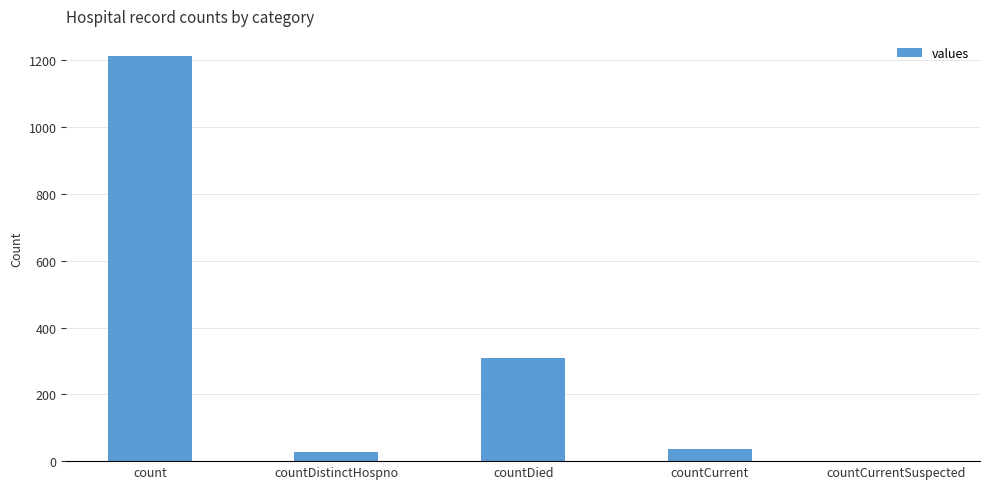

The chart shows a value of 310 at countDied. True or false?

True